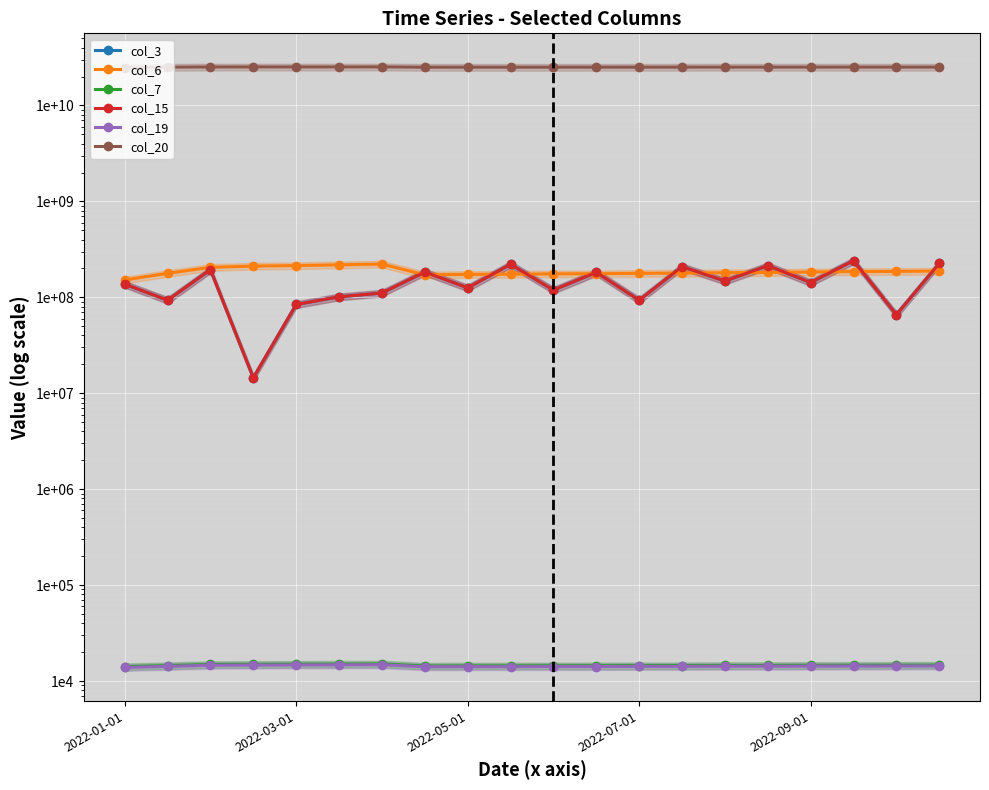

What is the highest value of the col_19 series?

14796